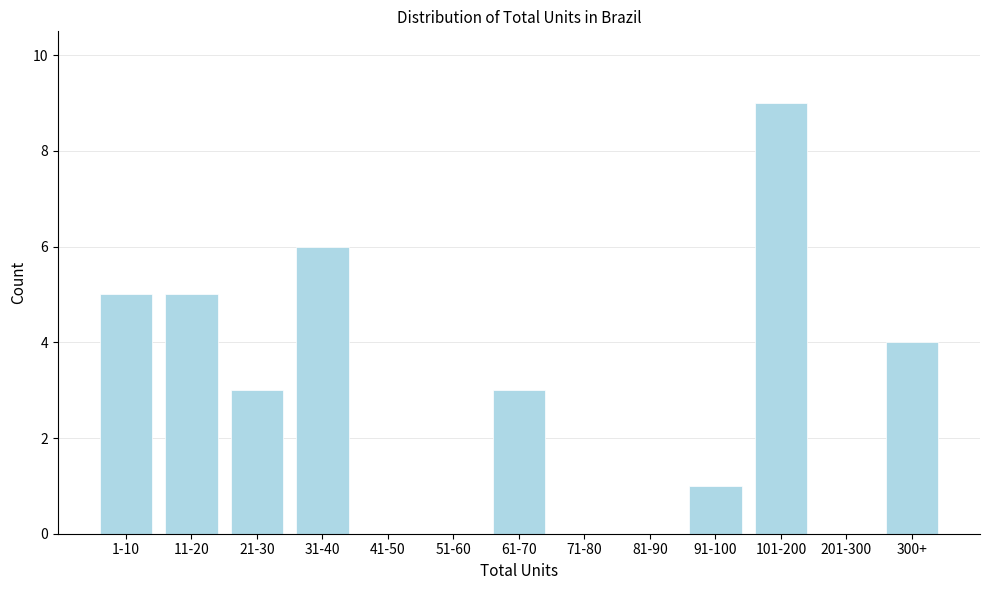

Reading left to right, extract all data points from this chart.

1-10=5	11-20=5	21-30=3	31-40=6	41-50=0	51-60=0	61-70=3	71-80=0	81-90=0	91-100=1	101-200=9	201-300=0	300+=4